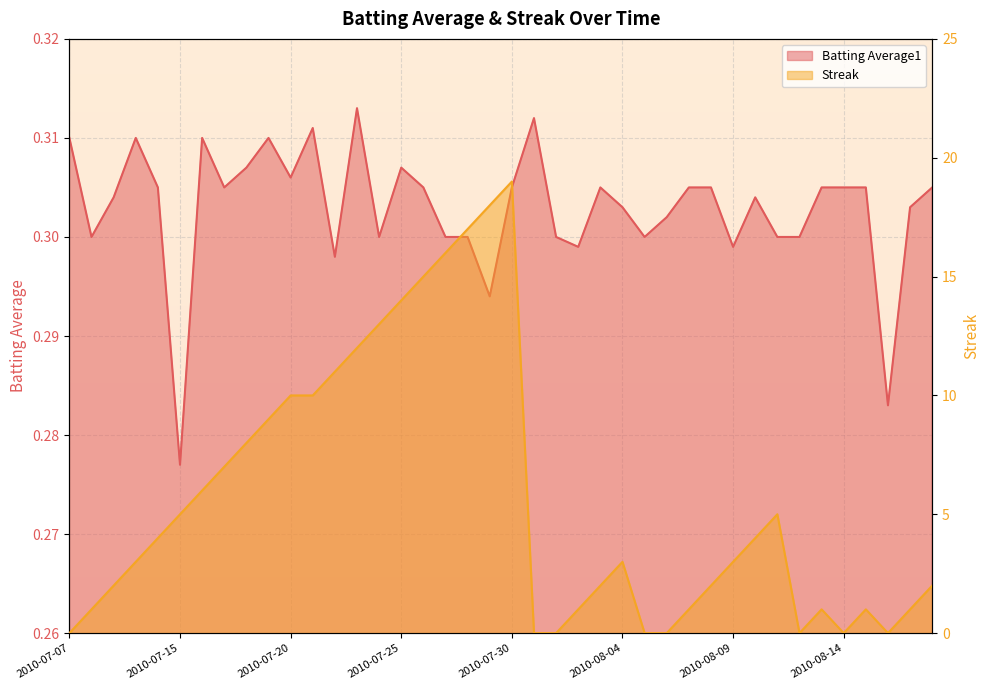

Which series ends up on top after the final intersection of Streak and Batting Average1?

Streak